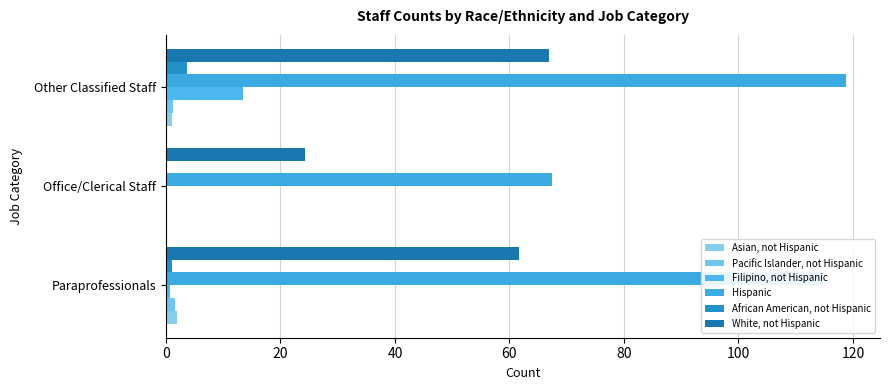

Count the number of categories in the chart.

3